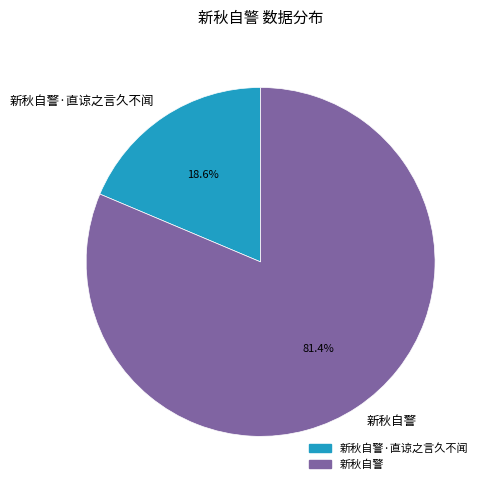

What is the smallest slice in the pie chart?

新秋自警·直谅之言久不闻